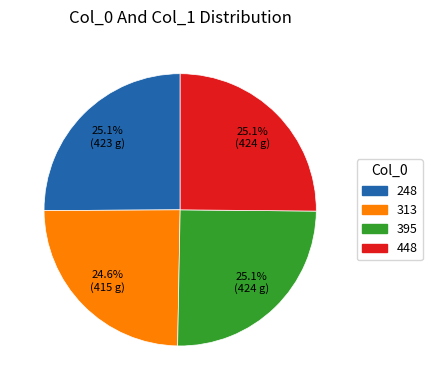

Approximately how many times larger is the value at 448 compared to 395?

1.0